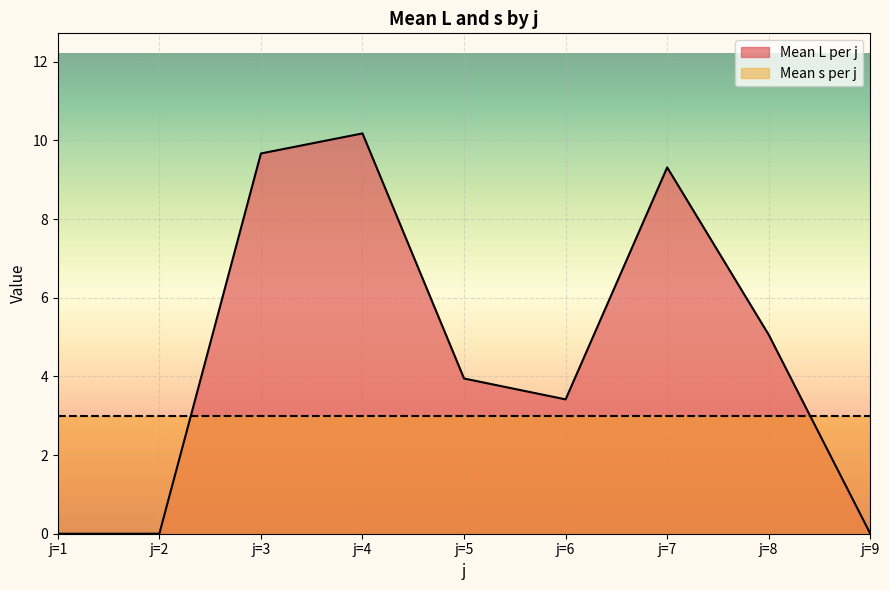

At which category does the data reach its first local peak?

j=4